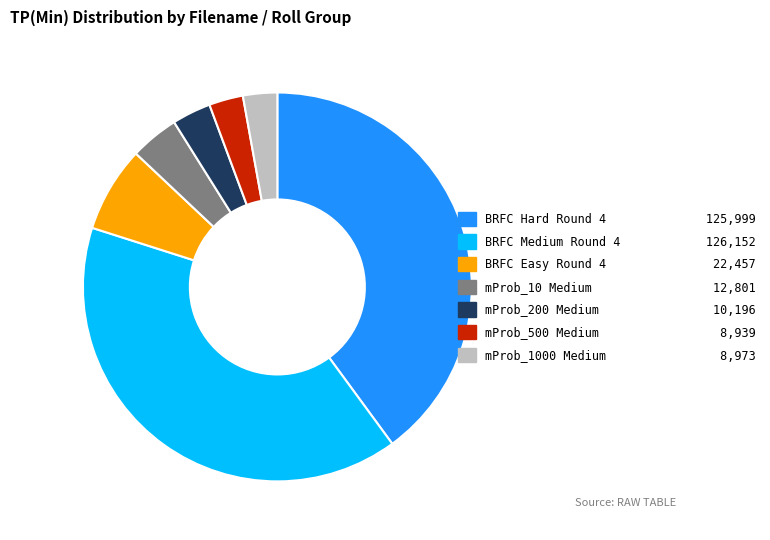

True or false: mProb_1000 Medium accounts for 16% of the total.

False